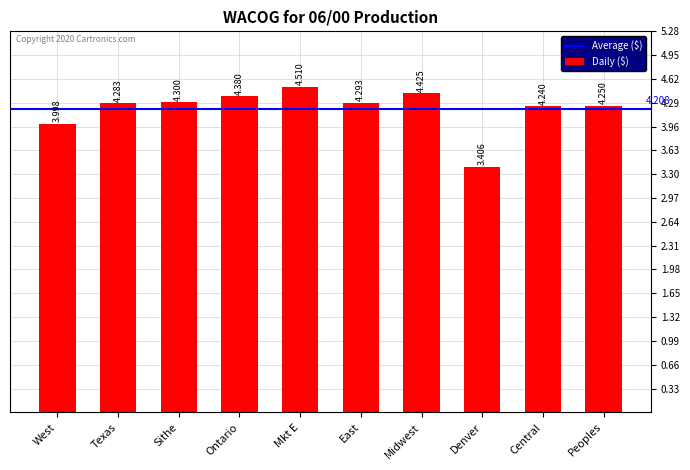

Which label corresponds to the largest value in the chart?

Mkt E